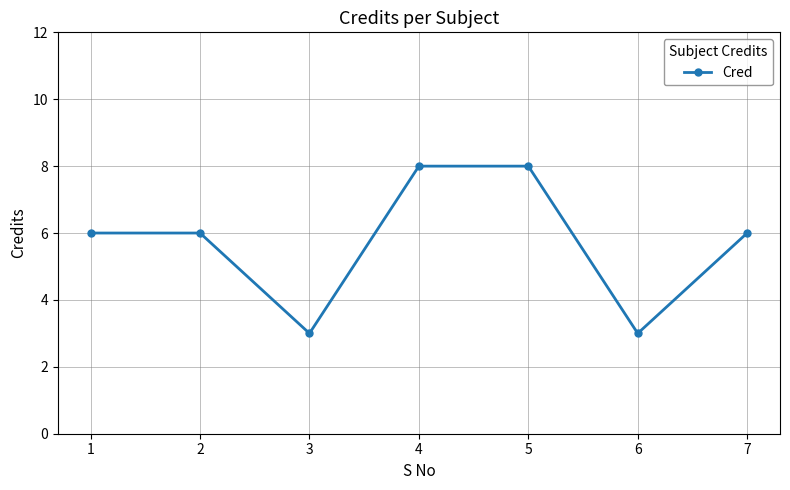

What is the value of the 4th point from the left?

8